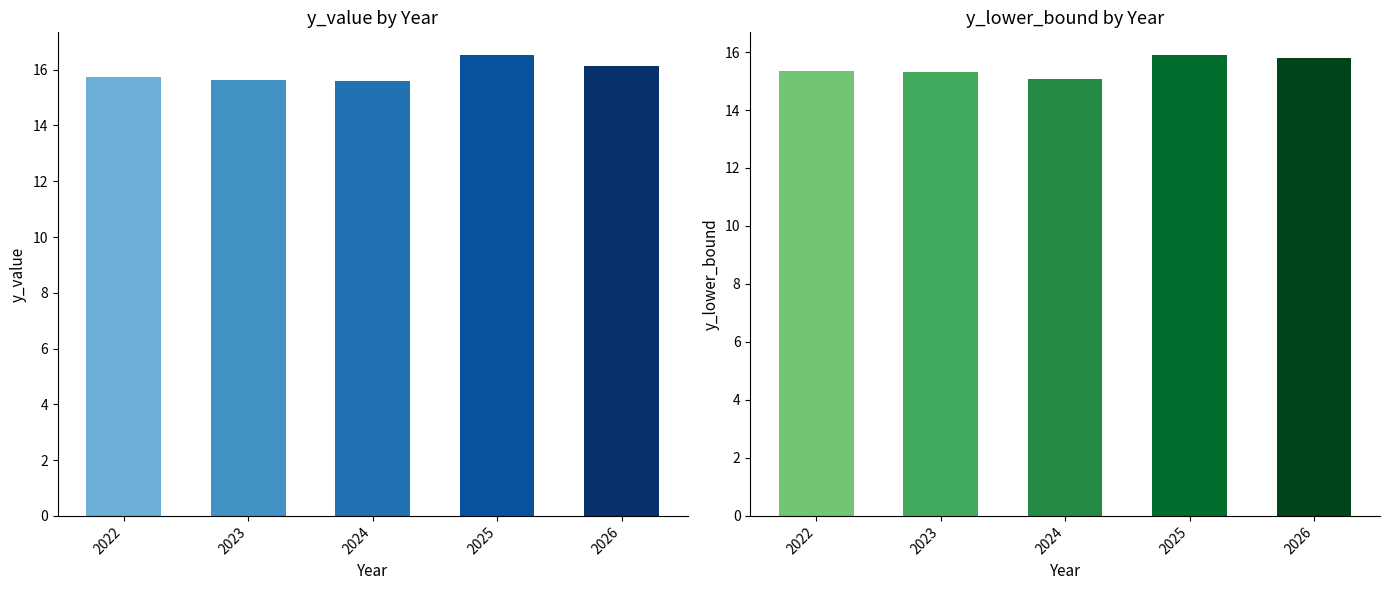

What is the value of the y_value bar at the 2nd from the left?

15.6